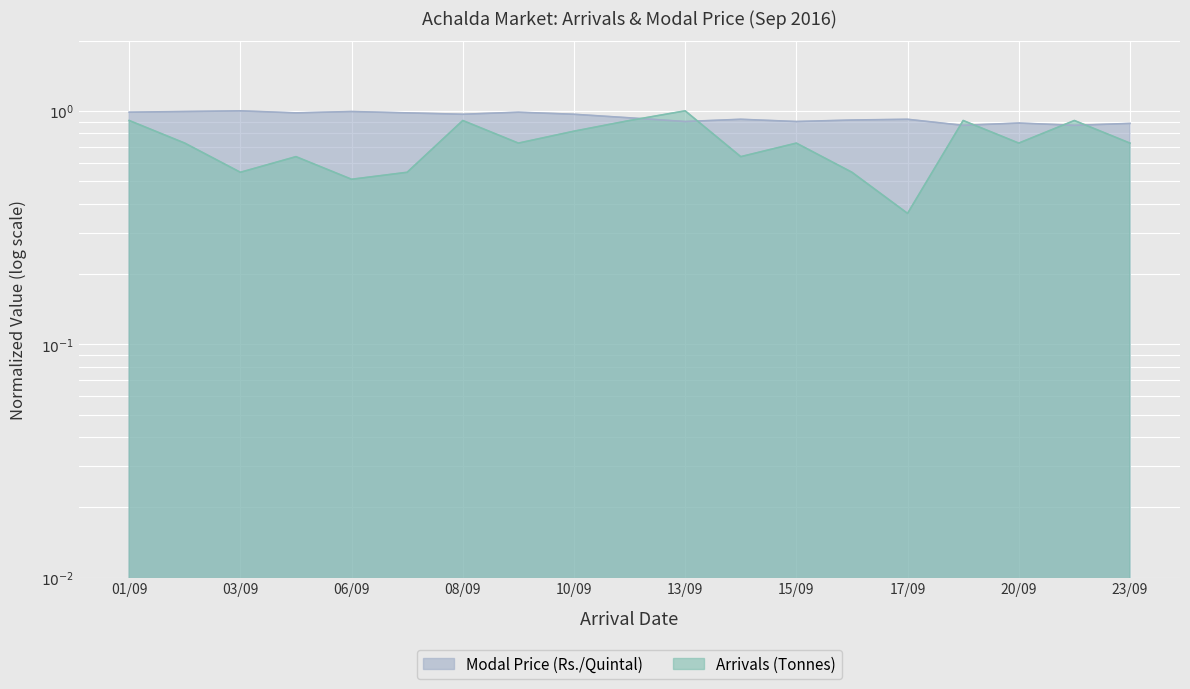

What is the difference between the maximum and second lowest values in the Modal Price (Rs./Quintal) series?

0.1